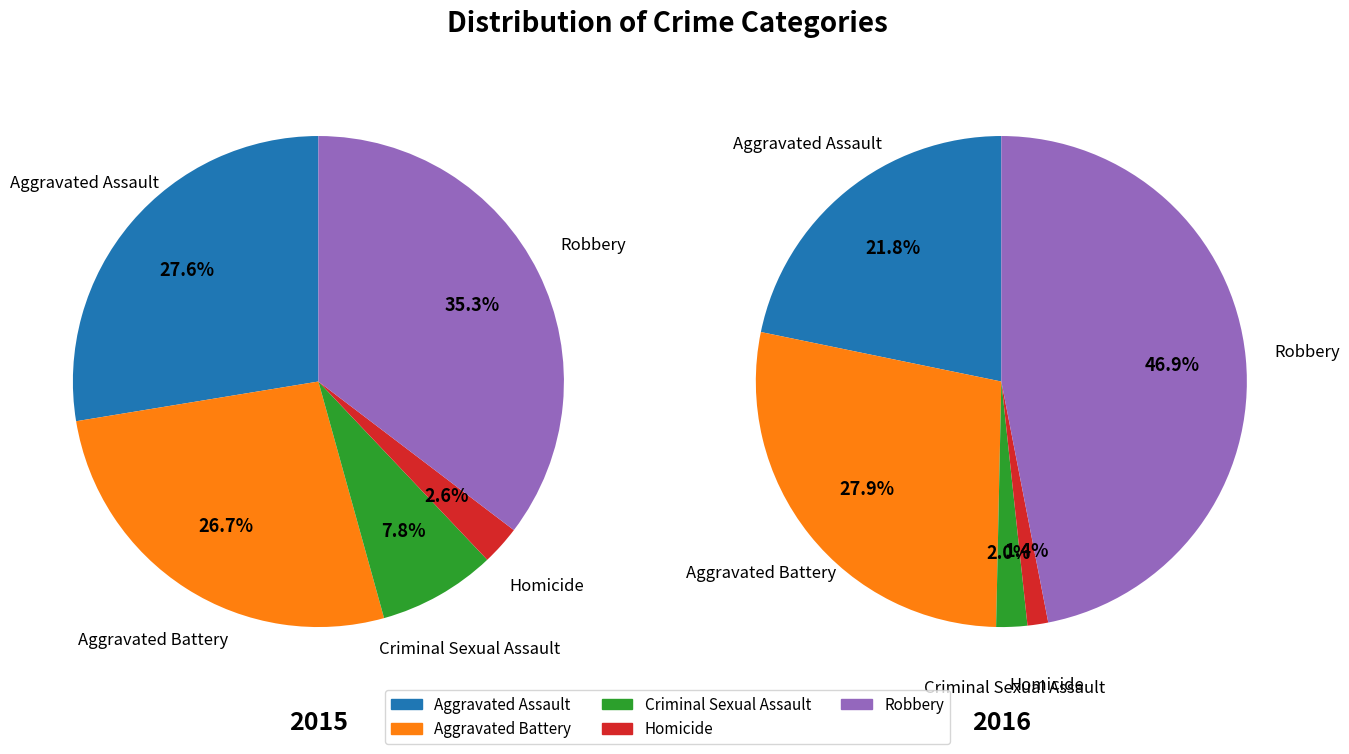

What is the difference between the highest and lowest values at Criminal Sexual Assault?

6